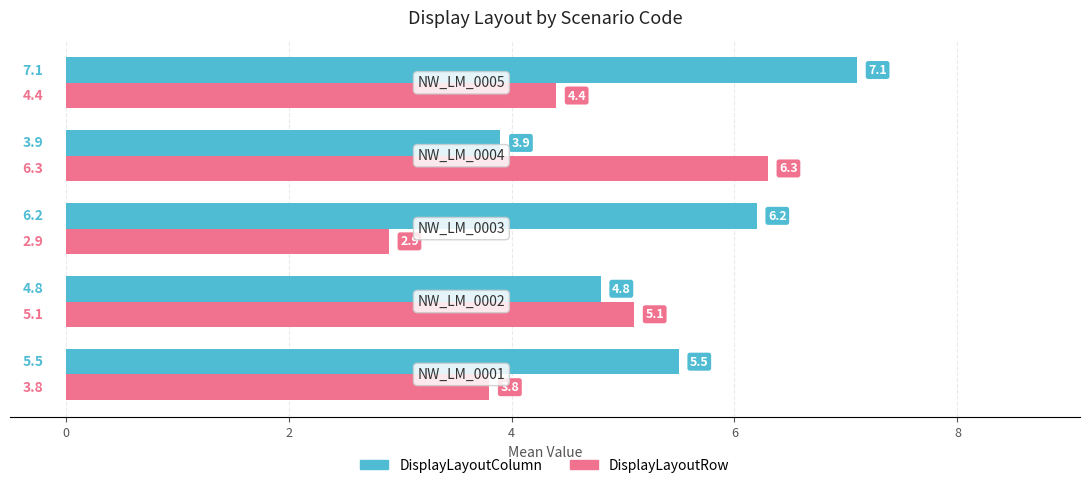

Which series has the largest total across all categories?

DisplayLayoutColumn